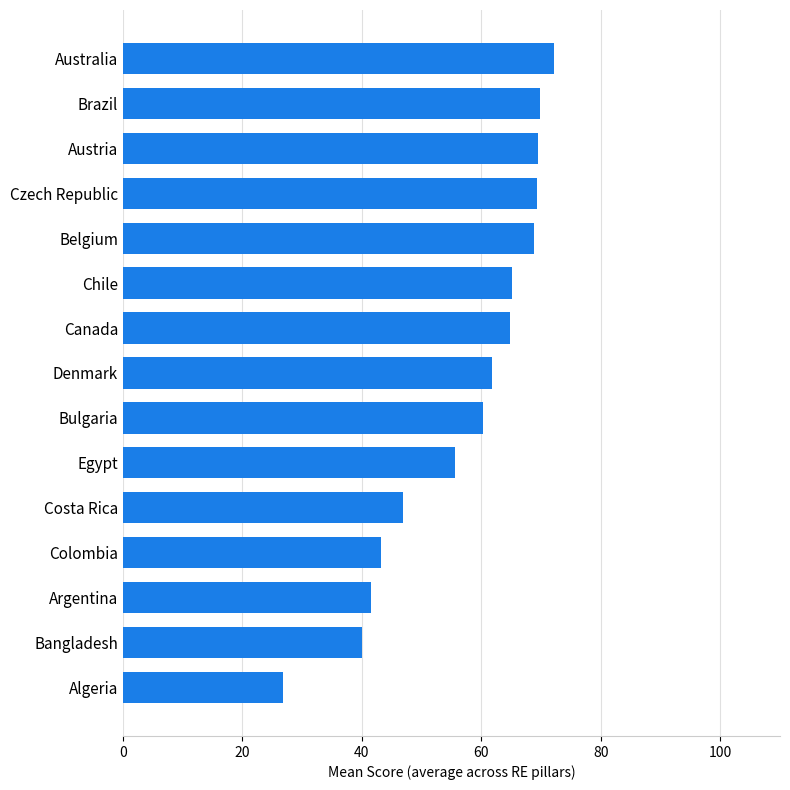

What is the approximate value at Australia?

72.1